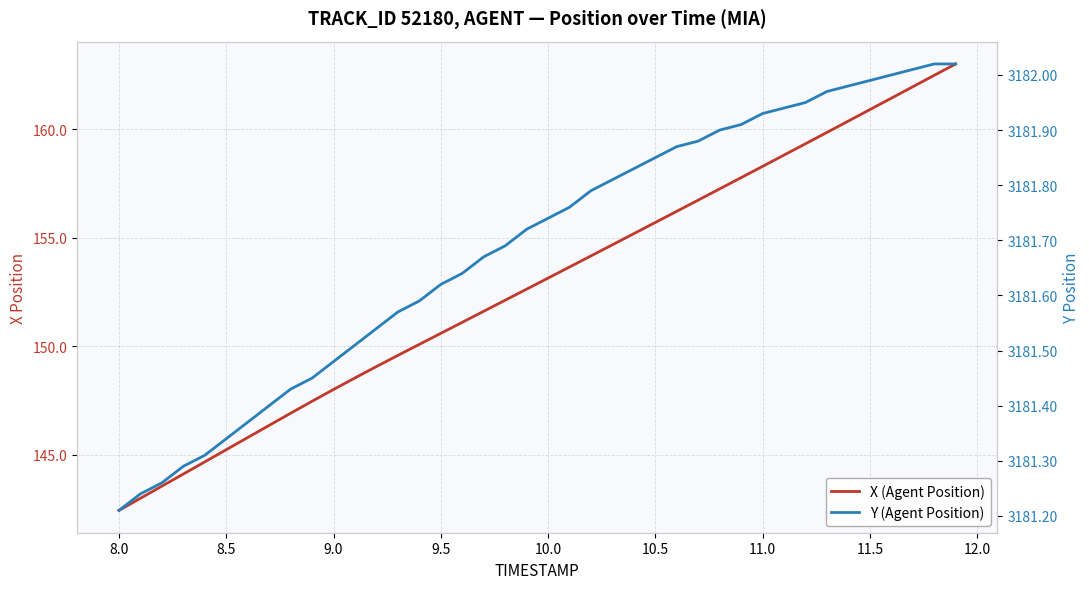

True or false: Y (Agent Position) and X (Agent Position) cross at least once.

False